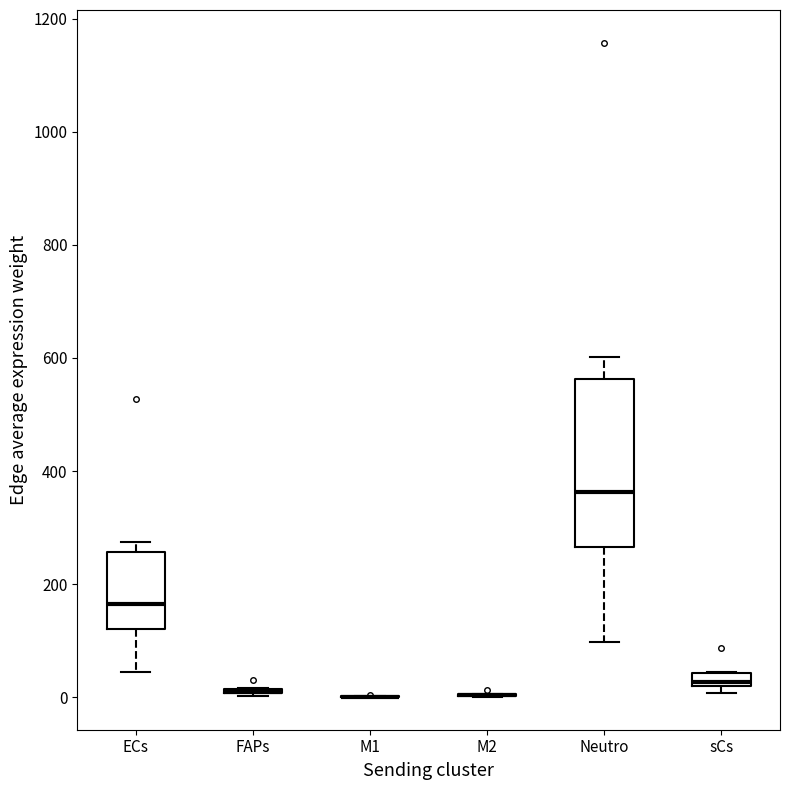

Which box is the tallest, from its lower edge to its upper edge?

Neutro